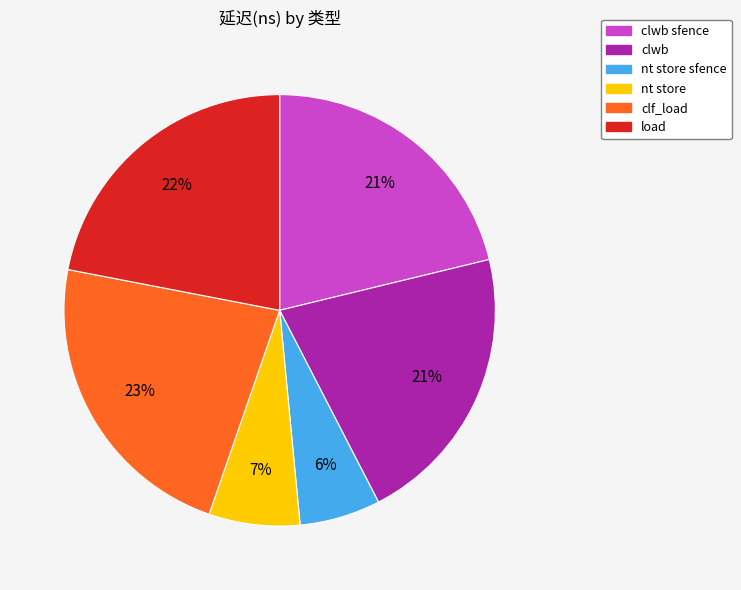

To the nearest percent, what percentage of the pie is nt store sfence?

6%